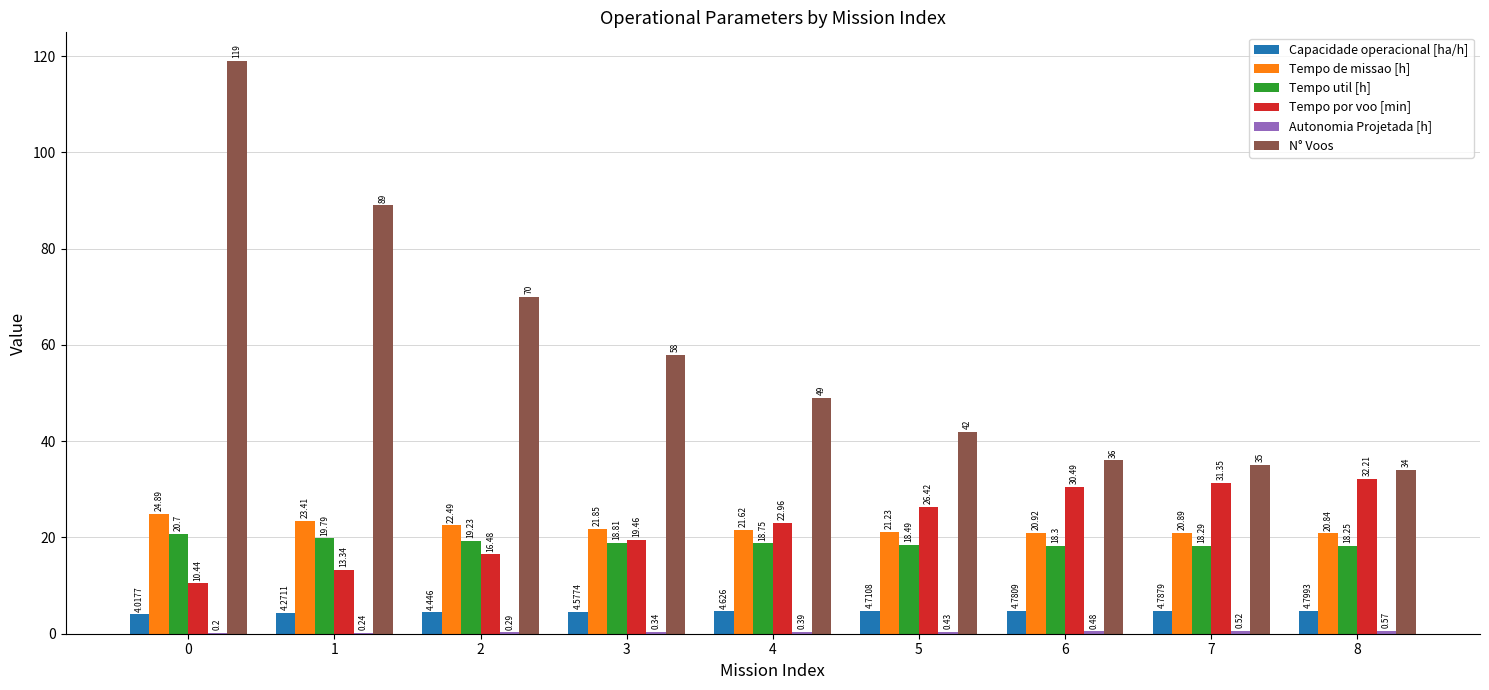

The Tempo util [h] series shows 19.8 at 1. True or false?

True